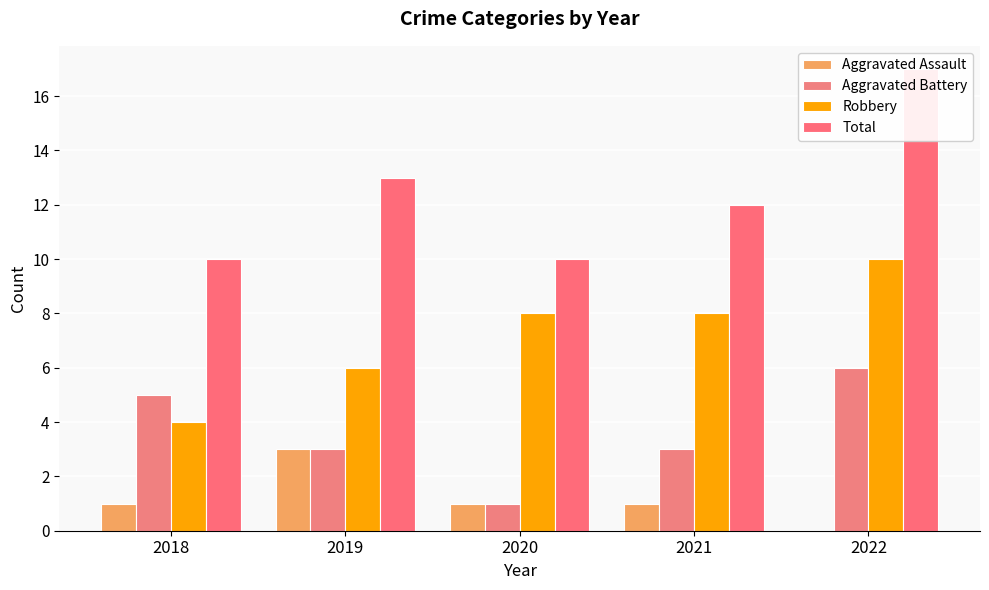

Reading left to right, transcribe all the data shown in this chart.

Aggravated Assault: 1	3	1	1	0
Aggravated Battery: 5	3	1	3	6
Robbery: 4	6	8	8	10
Total: 10	13	10	12	17